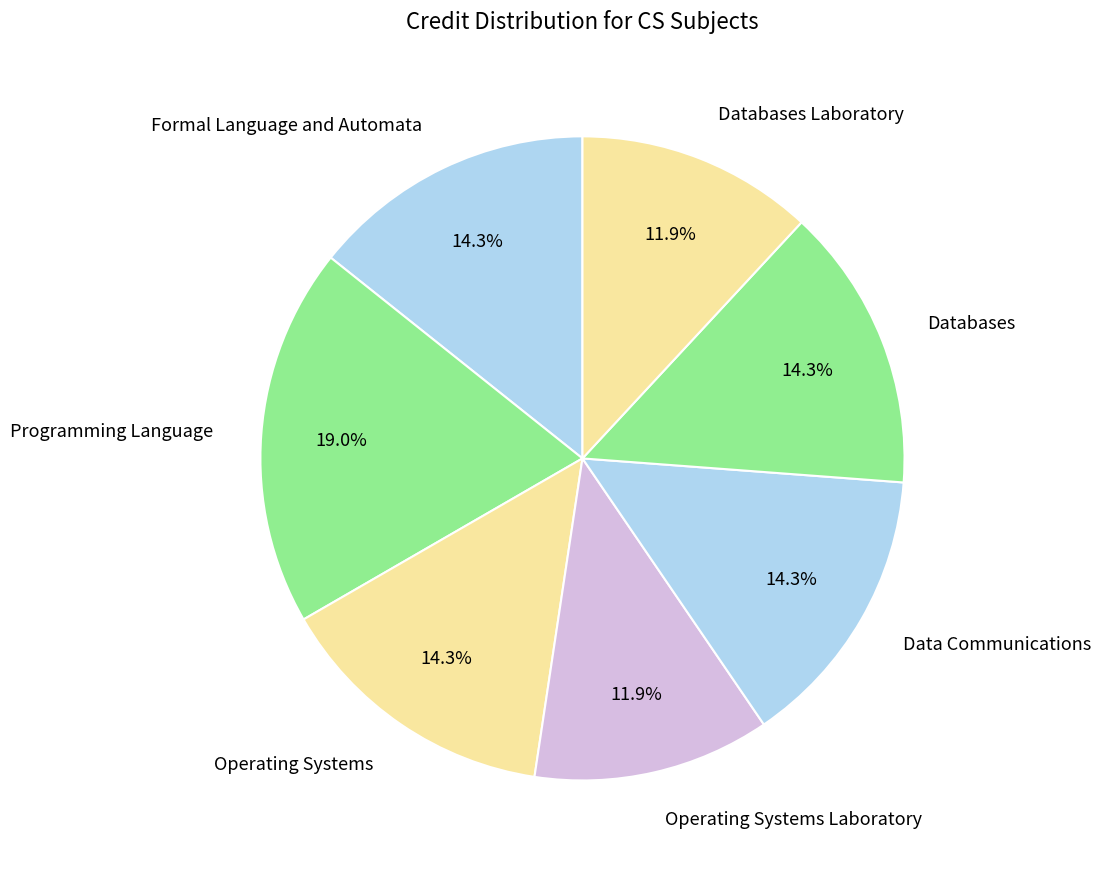

What is the ratio of the value at Operating Systems Laboratory to the value at Programming Language?

0.6